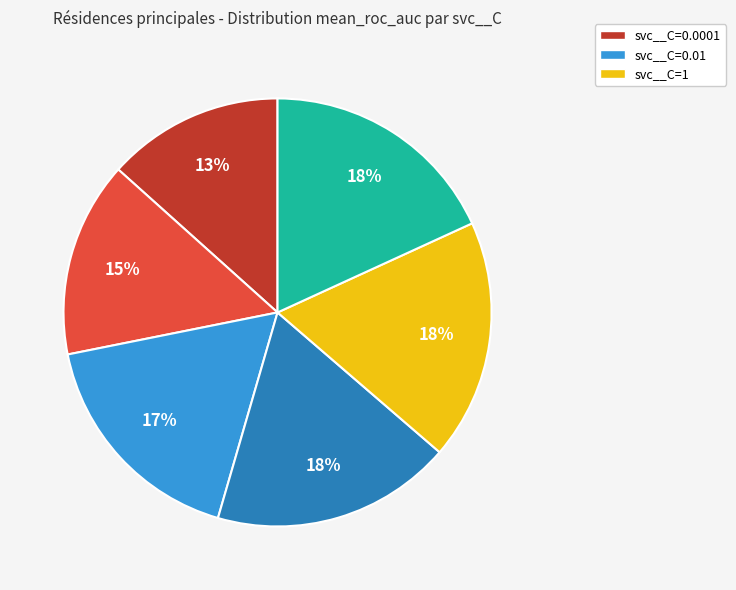

To the nearest percent, what is the average slice percentage?

17%